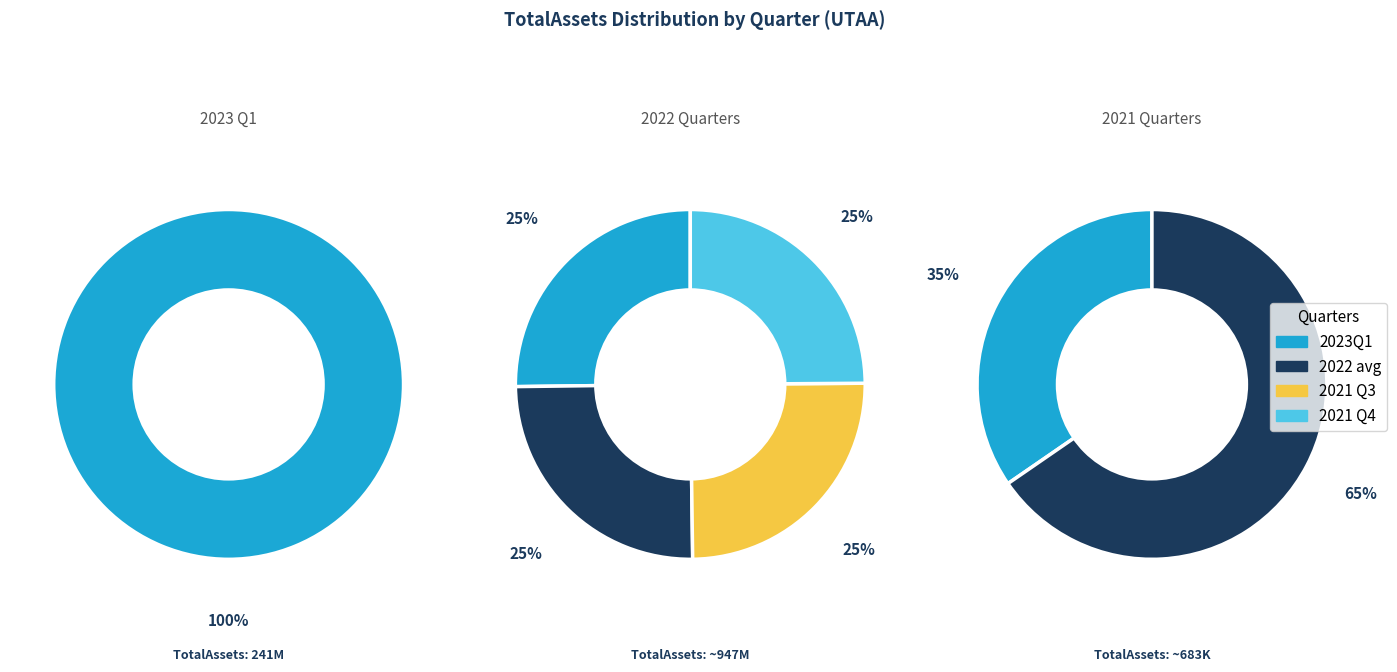

What is the change in value from 2022Q4 to 2021Q4?

-238462109.9